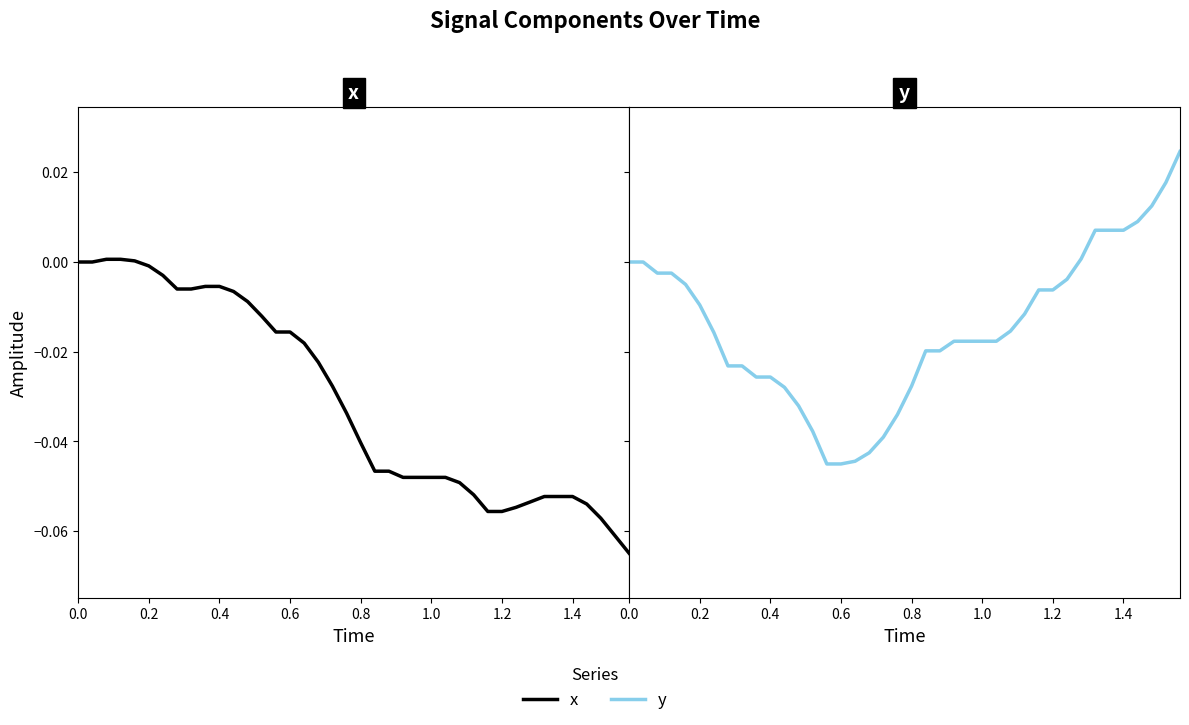

How many categories are shown in the chart?

40